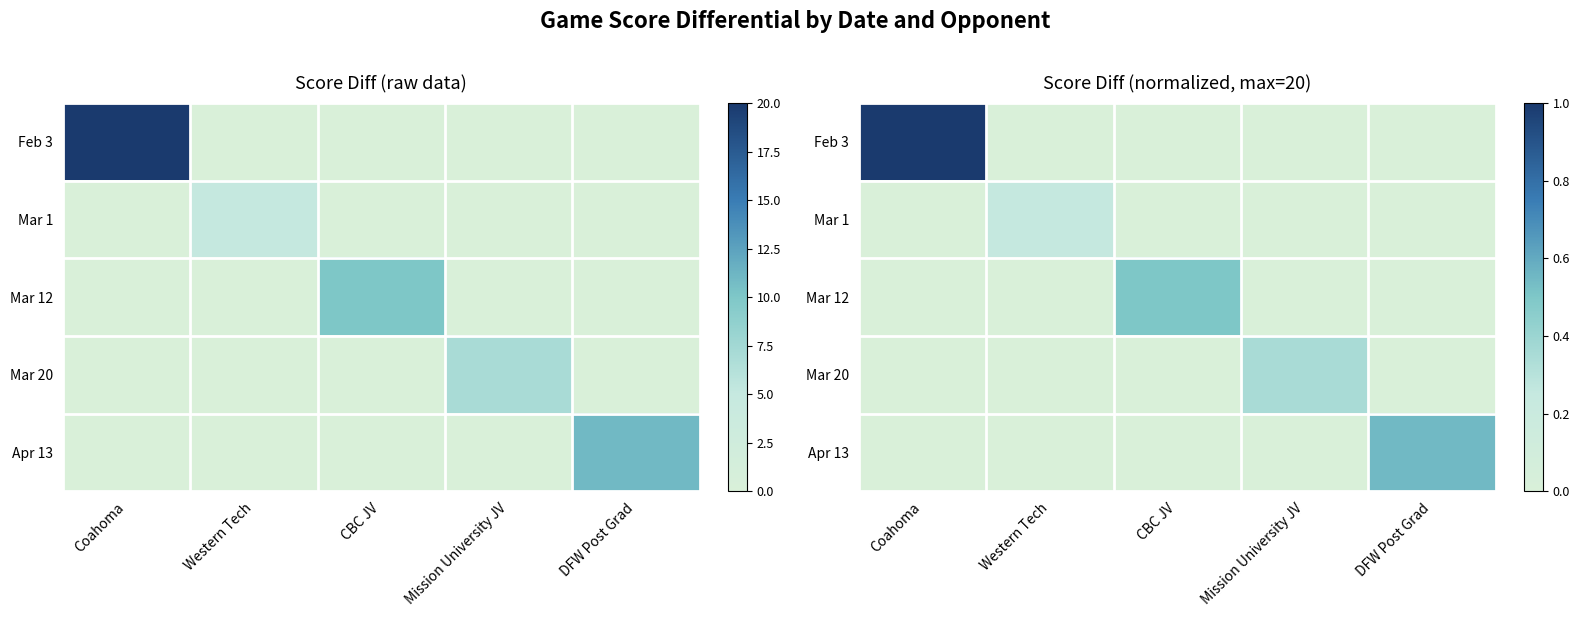

At how many categories does at least one series exceed 0?

5